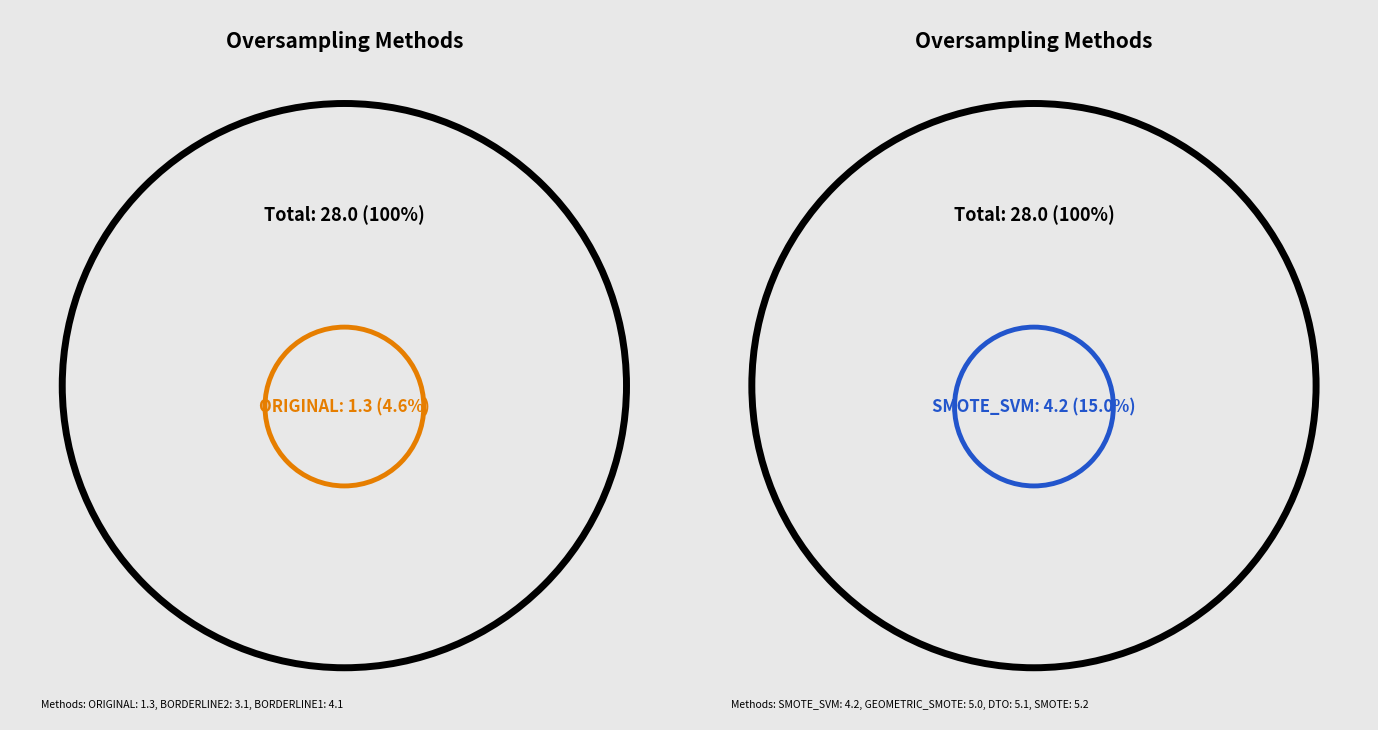

To the nearest percent, what is the combined percentage of DTO and SMOTE_SVM?

33%